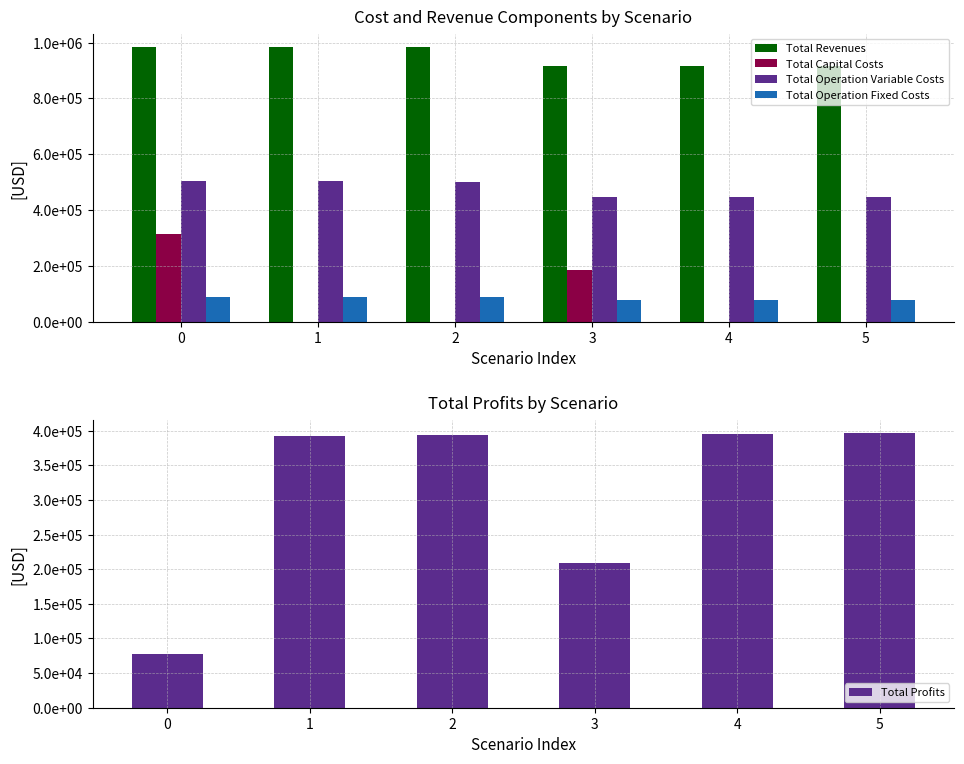

Reading left to right, transcribe all the data shown in this chart.

Total Revenues: 0=983210.4	1=983210.4	2=983210.4	3=917419.8	4=917419.8	5=917419.8
Total Capital Costs: 0=313984.0	1=0.0	2=0.0	3=184672.0	4=0.0	5=0.0
Total Operation Variable Costs: 0=504269.6	1=502951.1	2=501630.8	3=447190.8	4=446125.9	5=445059.6
Total Operation Fixed Costs: 0=87861.2	1=87861.2	2=87861.2	3=76283.0	4=76283.0	5=76283.0
Total Profits: 0=77095.5	1=392398.1	2=393718.4	3=209274.0	4=395010.9	5=396077.3